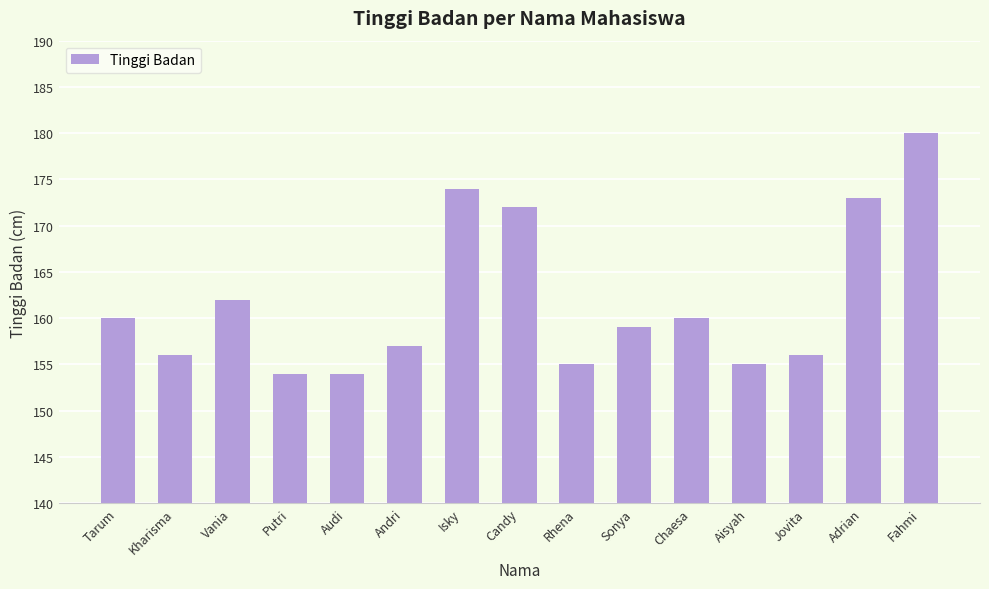

Reading left to right, extract all data points from this chart.

160	156	162	154	154	157	174	172	155	159	160	155	156	173	180